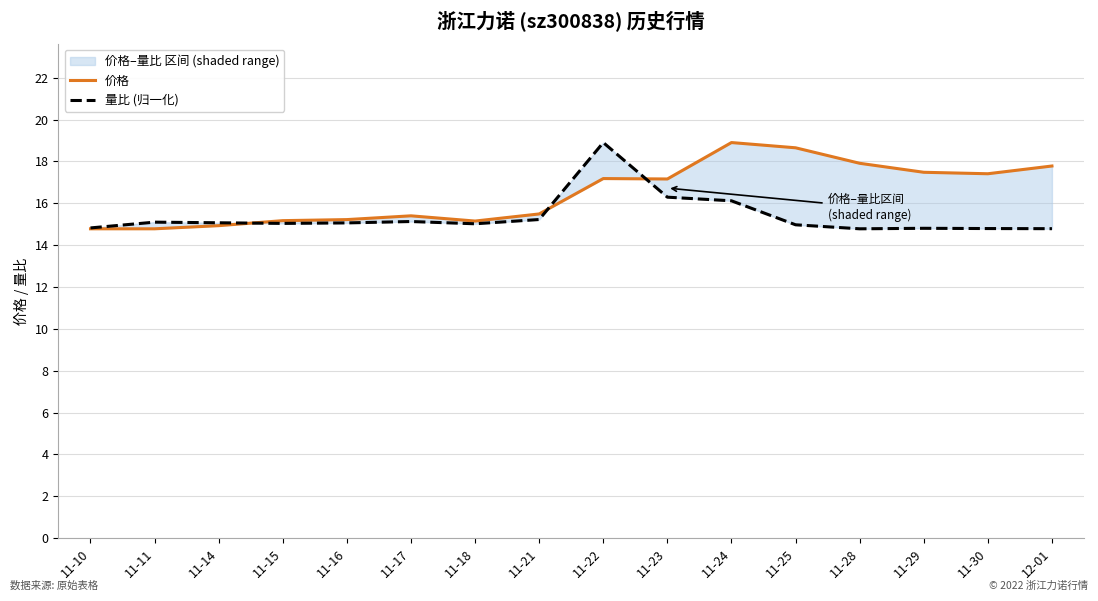

What is the label of the 1st point from the left?

11-10